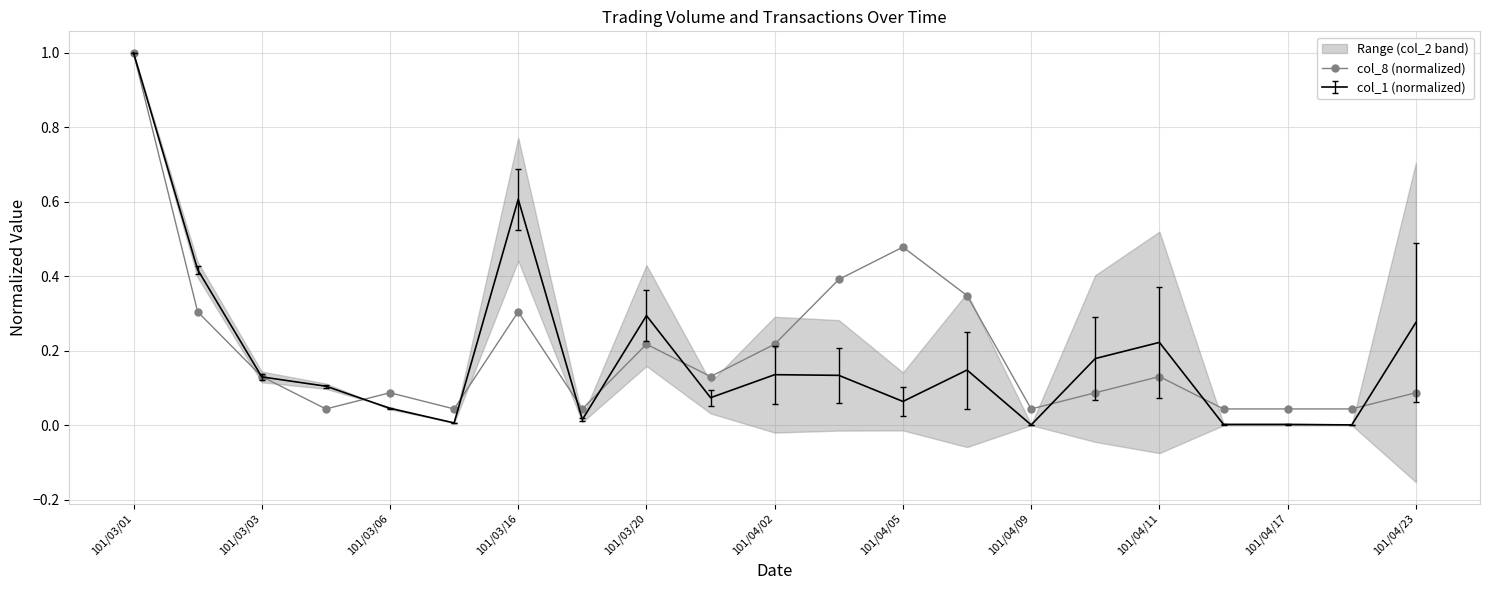

What is the highest value of the col_8 (normalized) series?

1.0